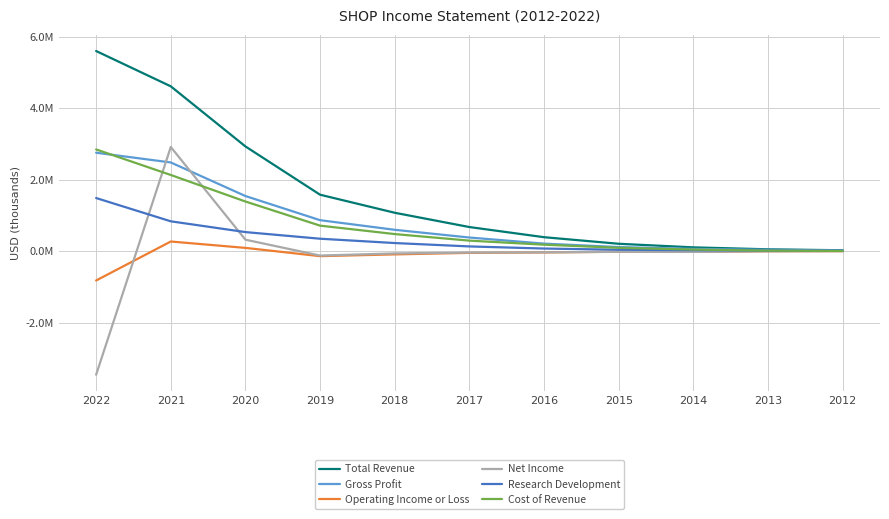

True or false: Total Revenue has more than 0 points higher than both neighbors.

False